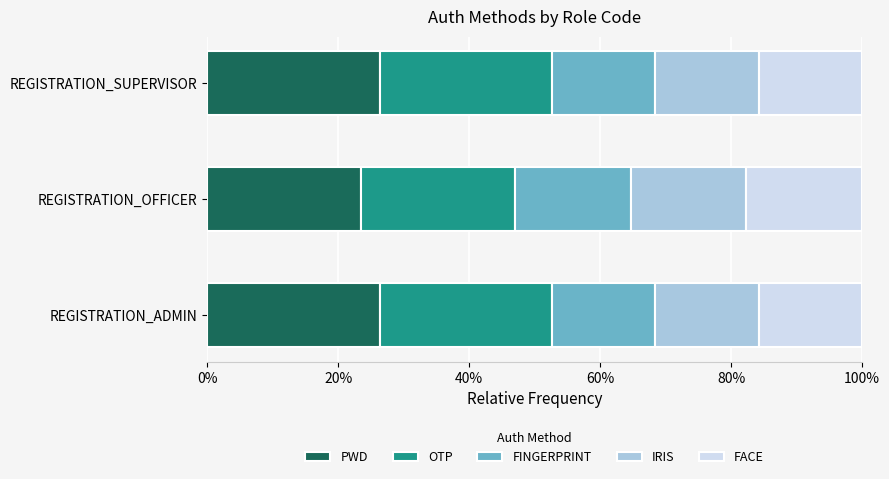

What are all the series names shown in the legend?

PWD, OTP, FINGERPRINT, IRIS, FACE